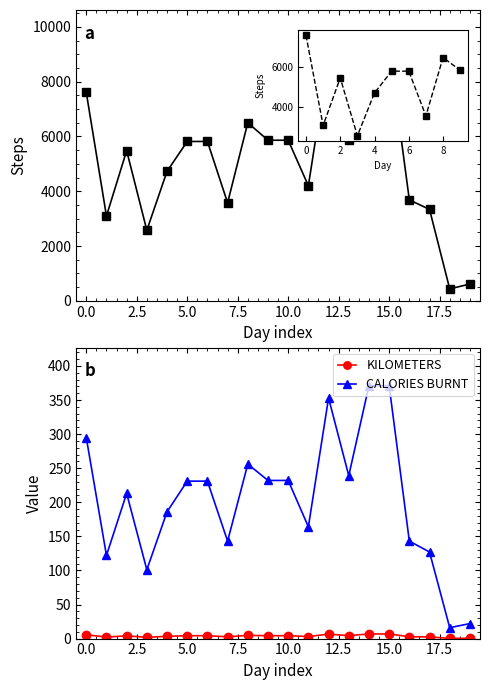

True or false: STEPS and KILOMETERS cross at least once.

False